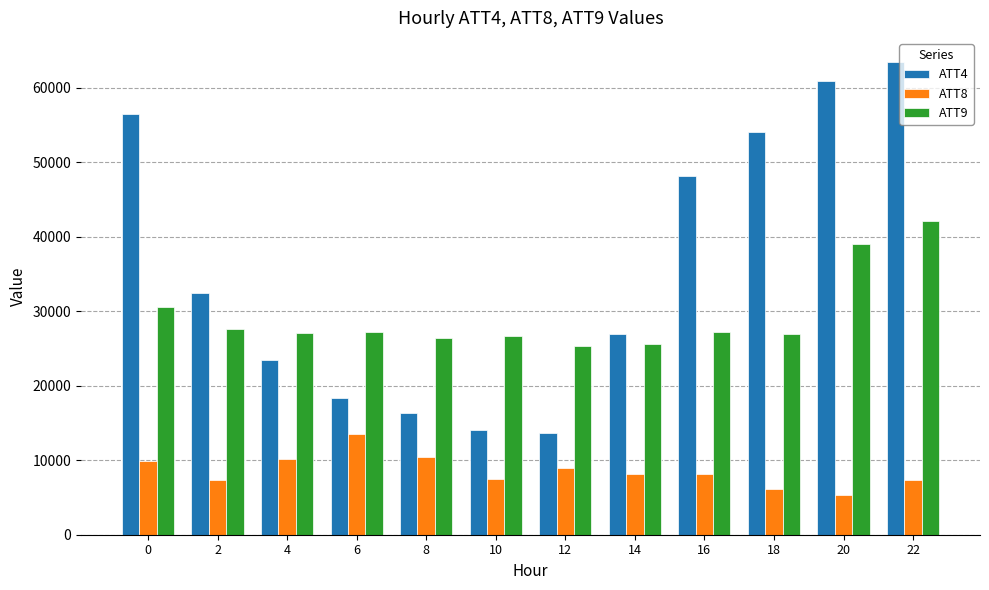

How many data points does each series have?

12